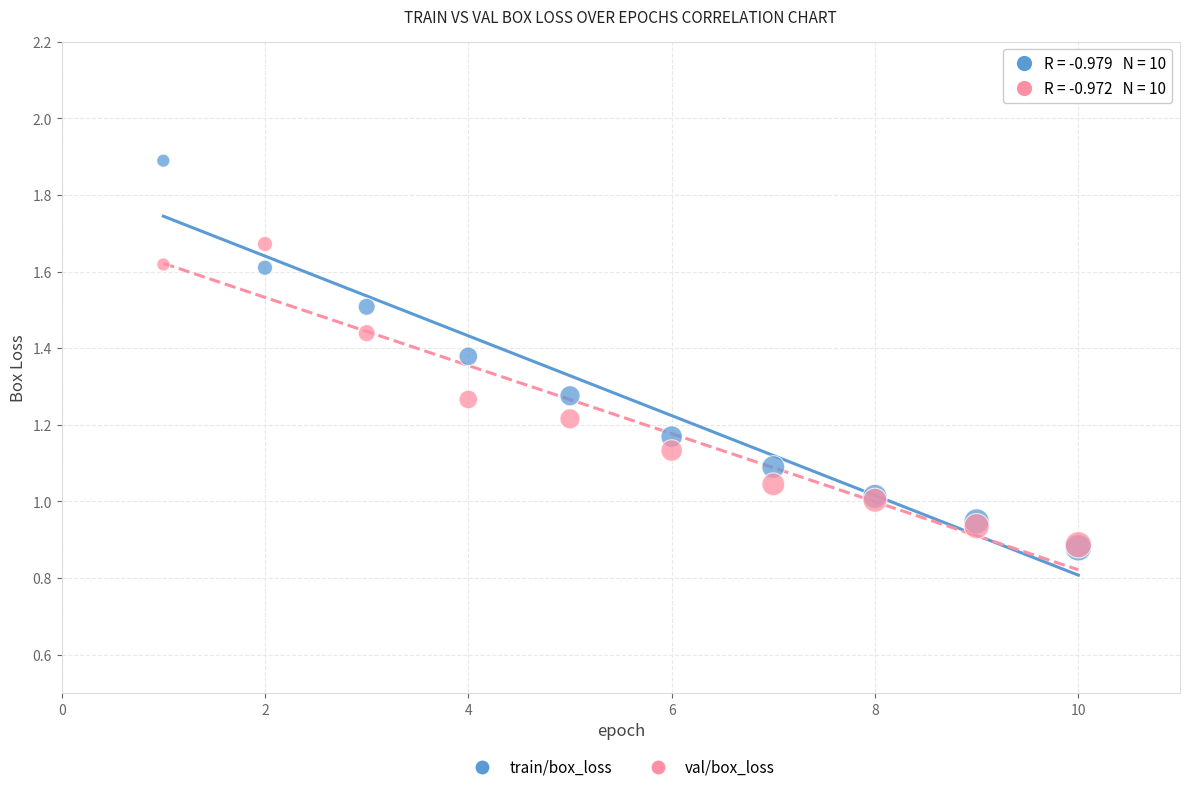

What are all the series names shown in the legend?

train/box_loss, val/box_loss